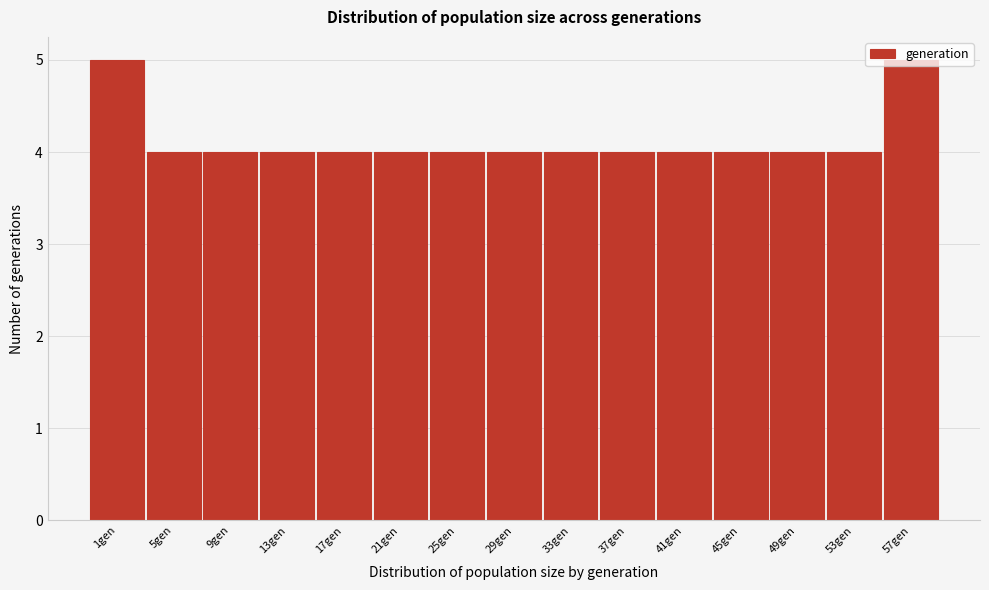

What is the greatest value displayed?

5